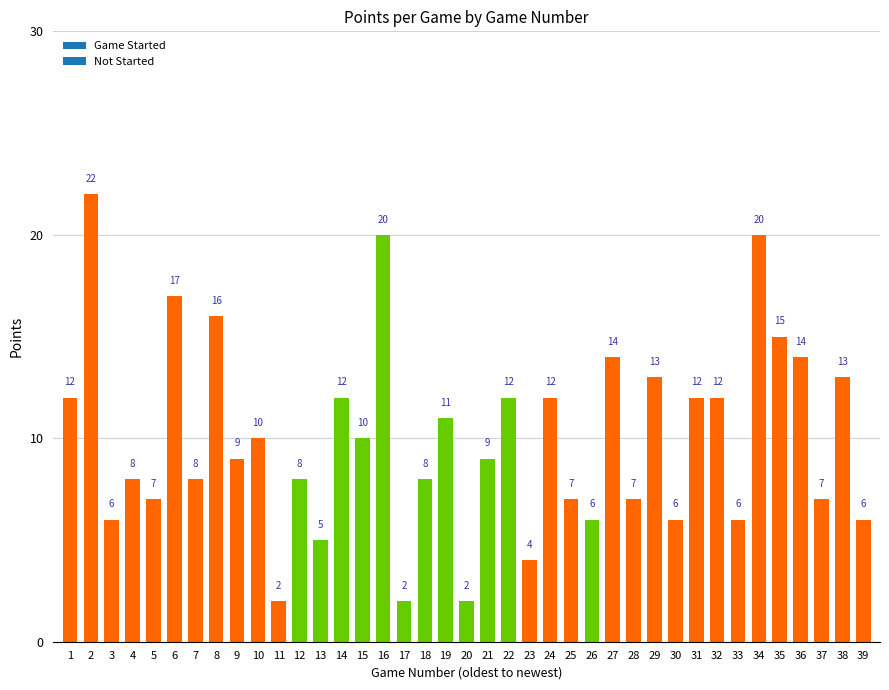

How many values are below 9?

18